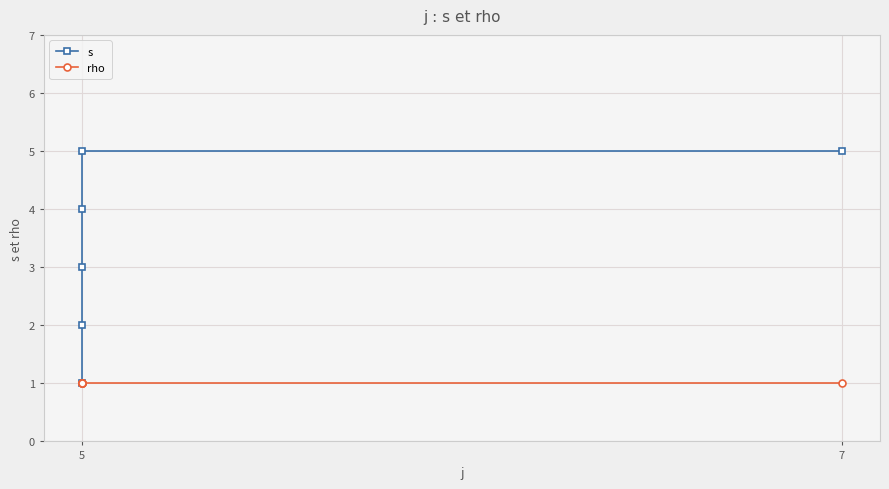

At which category does the chart reach its minimum across all series?

5